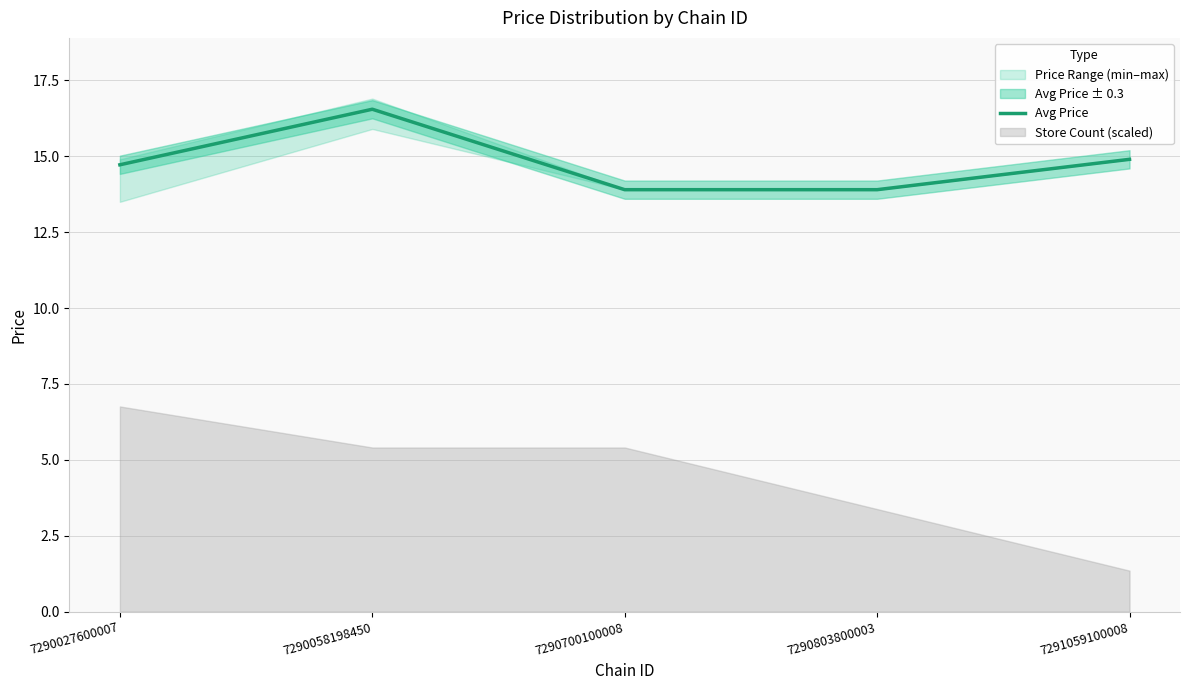

True or false: the data shows 3.0 at 7290803800003.

False